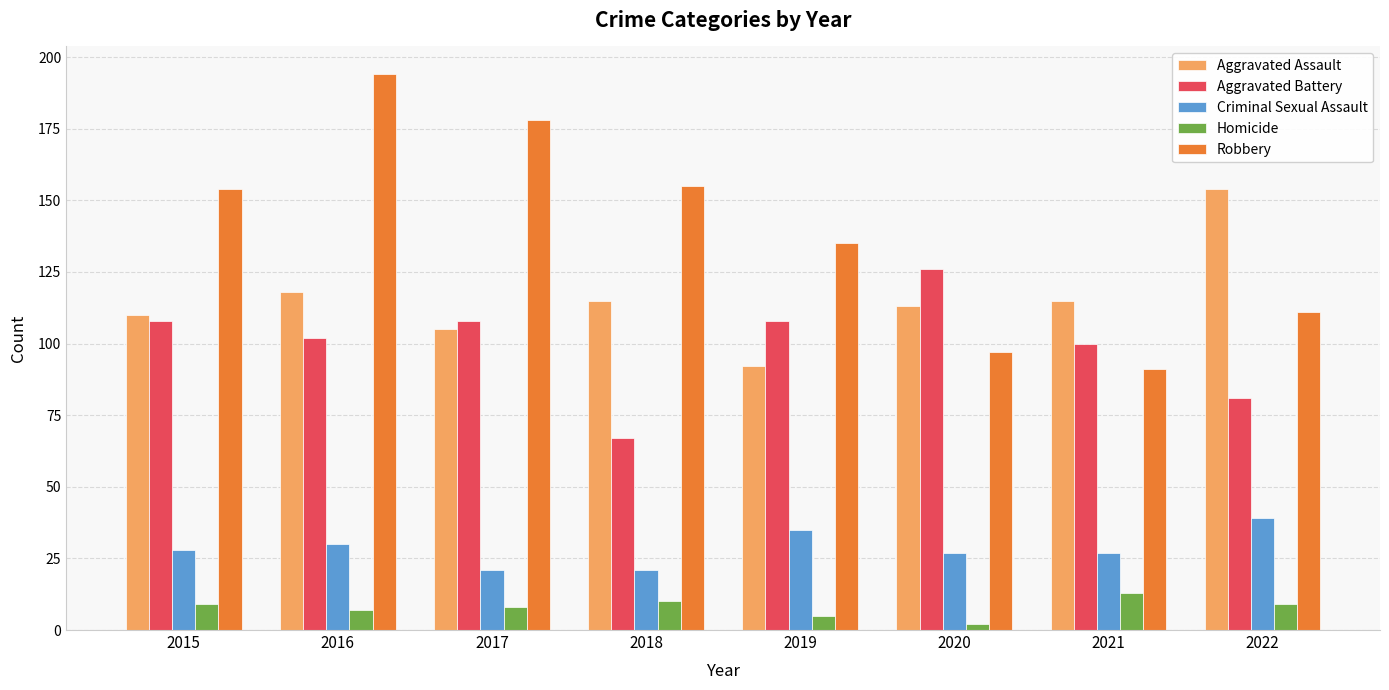

Which series has the largest range (max minus min)?

Robbery